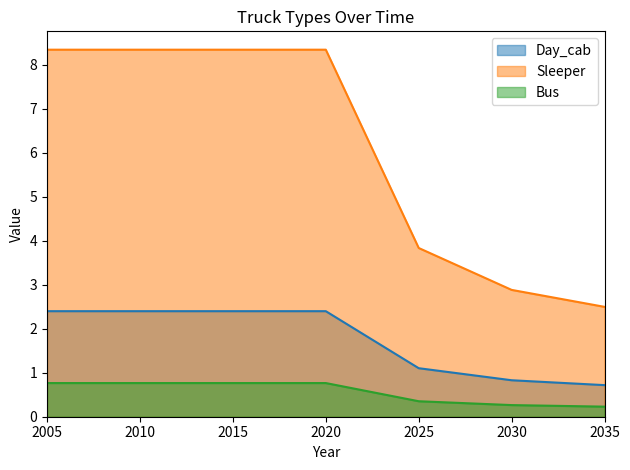

What are all the series names shown in the legend?

Day_cab, Sleeper, Bus